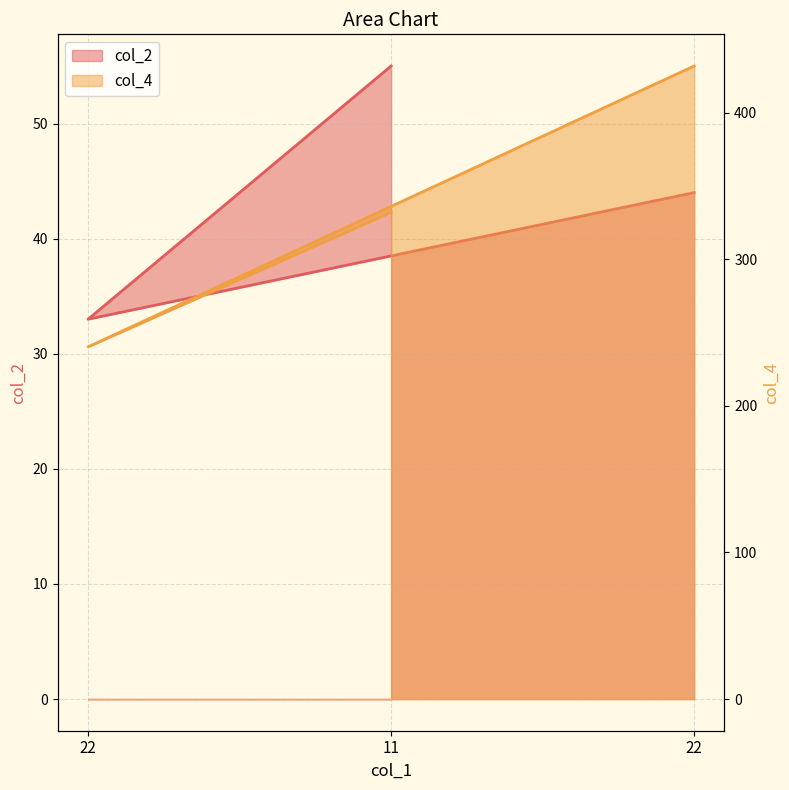

What is the sum of all values?

132